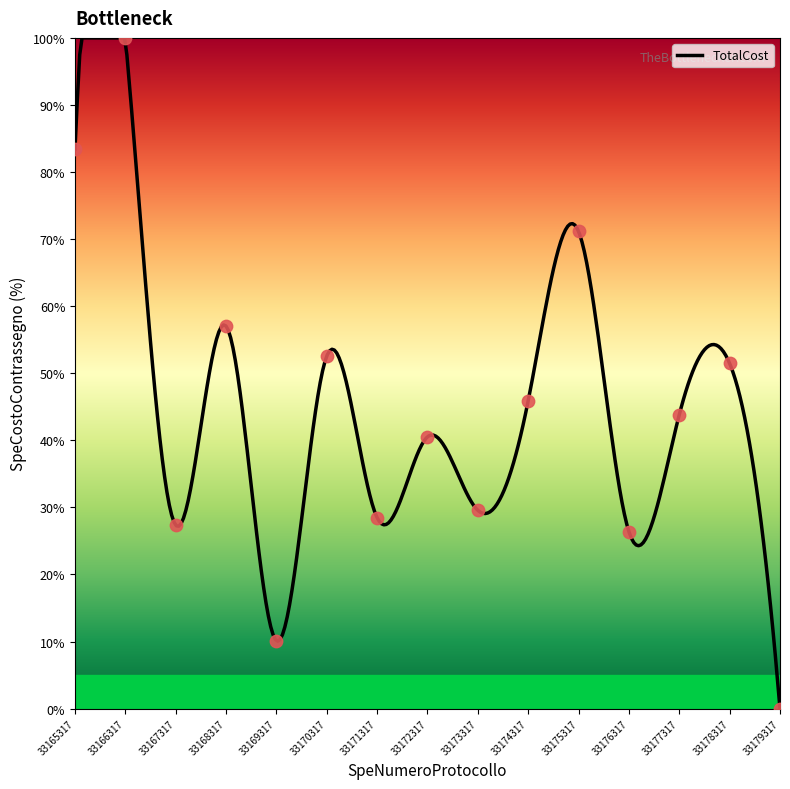

What is the change in value from 33172317 to 33177317?

+3.3